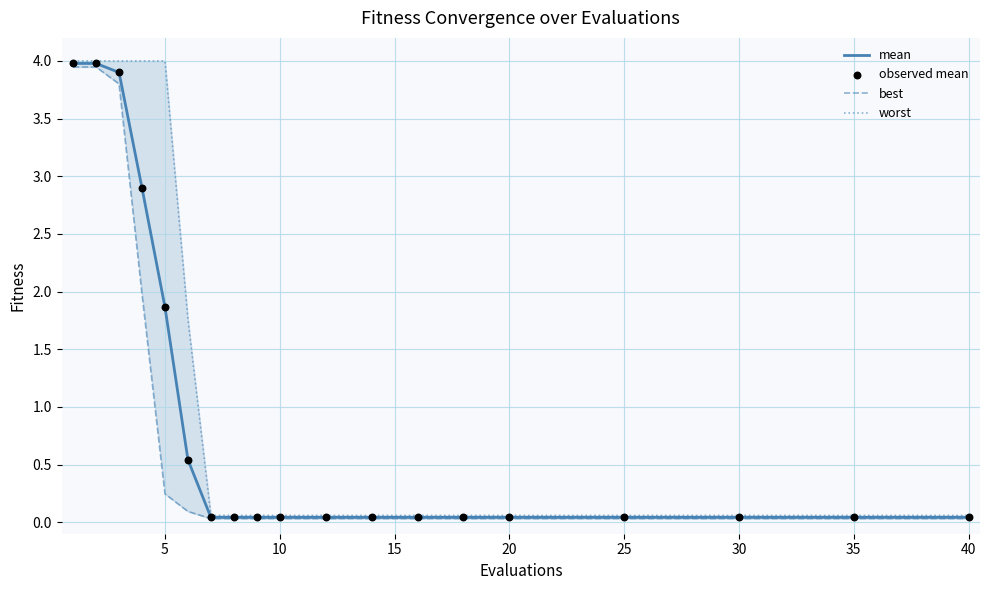

What are all the series names shown in the legend?

mean, best, worst, observed mean